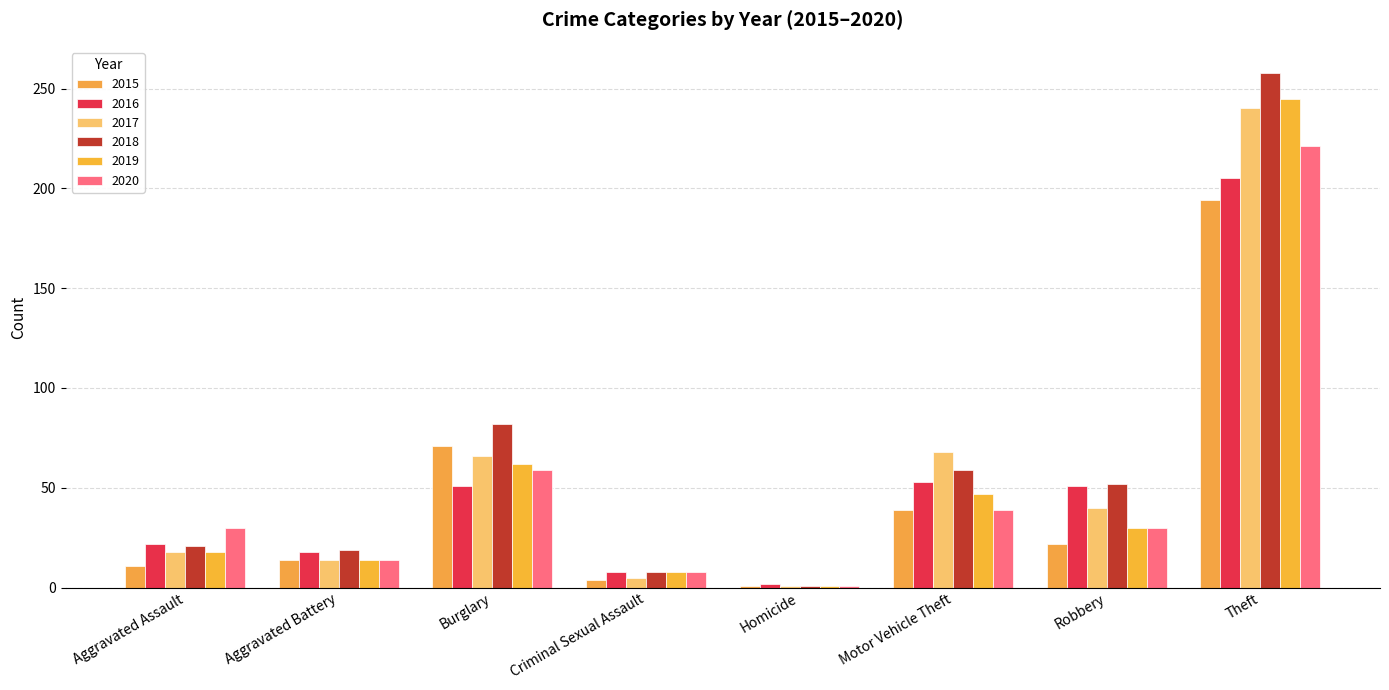

Reading left to right, what are all the values shown in this chart?

2015: Aggravated Assault=11	Aggravated Battery=14	Burglary=71	Criminal Sexual Assault=4	Homicide=1	Motor Vehicle Theft=39	Robbery=22	Theft=194
2016: Aggravated Assault=22	Aggravated Battery=18	Burglary=51	Criminal Sexual Assault=8	Homicide=2	Motor Vehicle Theft=53	Robbery=51	Theft=205
2017: Aggravated Assault=18	Aggravated Battery=14	Burglary=66	Criminal Sexual Assault=5	Homicide=1	Motor Vehicle Theft=68	Robbery=40	Theft=240
2018: Aggravated Assault=21	Aggravated Battery=19	Burglary=82	Criminal Sexual Assault=8	Homicide=1	Motor Vehicle Theft=59	Robbery=52	Theft=258
2019: Aggravated Assault=18	Aggravated Battery=14	Burglary=62	Criminal Sexual Assault=8	Homicide=1	Motor Vehicle Theft=47	Robbery=30	Theft=245
2020: Aggravated Assault=30	Aggravated Battery=14	Burglary=59	Criminal Sexual Assault=8	Homicide=1	Motor Vehicle Theft=39	Robbery=30	Theft=221